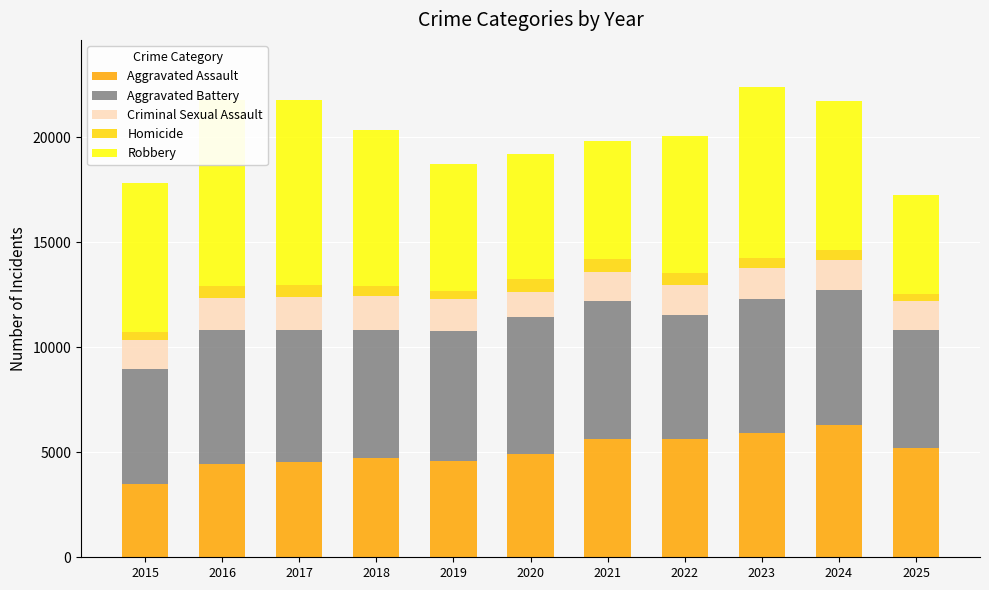

What is the sum of all Criminal Sexual Assault values?

15904